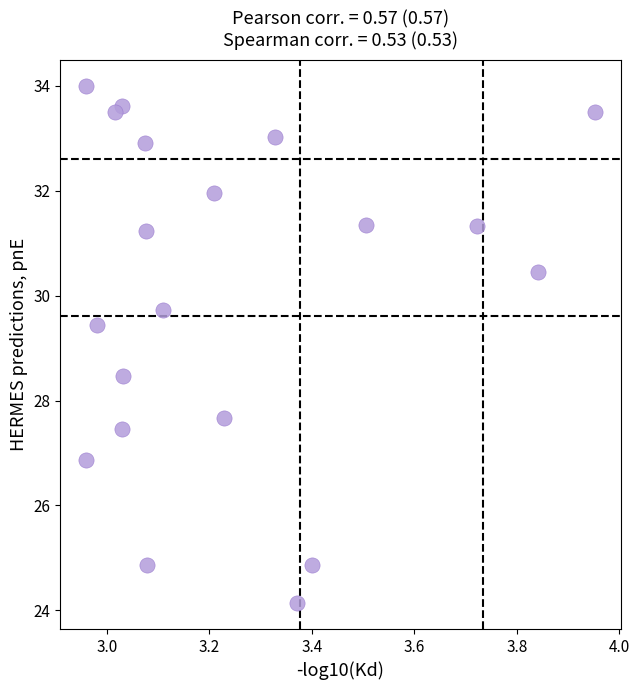

What is the range of X values (max minus min)?

1.0